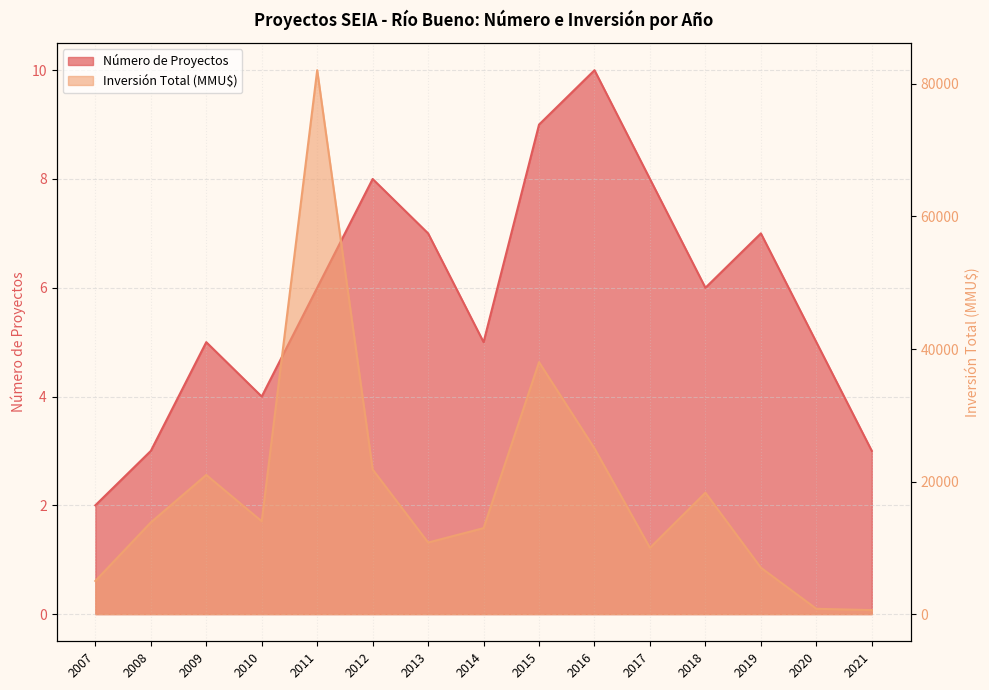

What is the minimum value for Número de Proyectos?

2